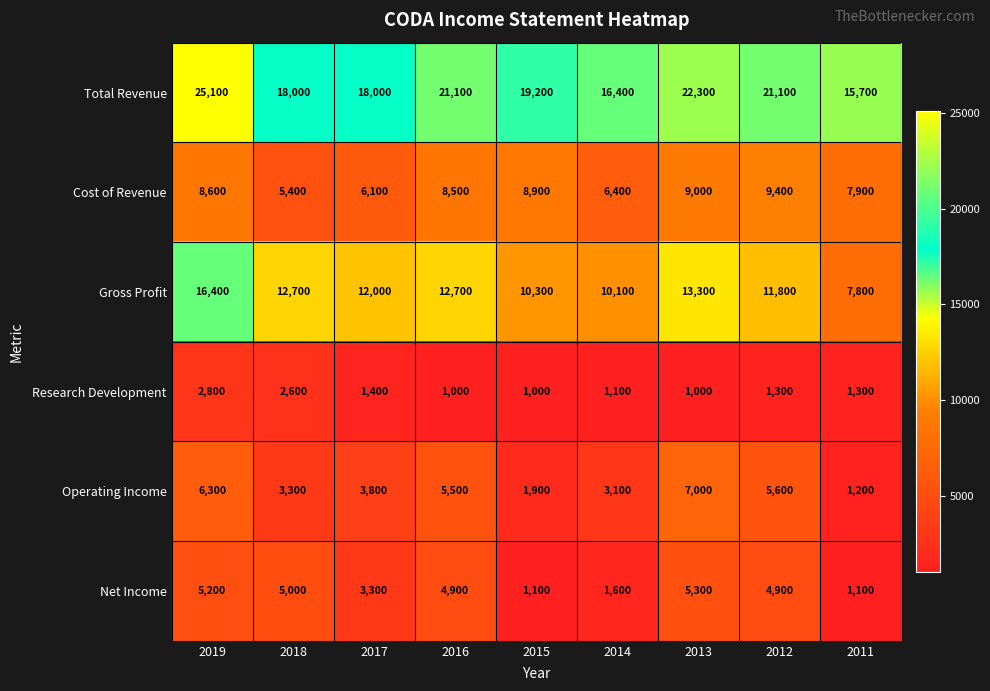

True or false: Total Revenue has a value of 9701 at 2013.

False